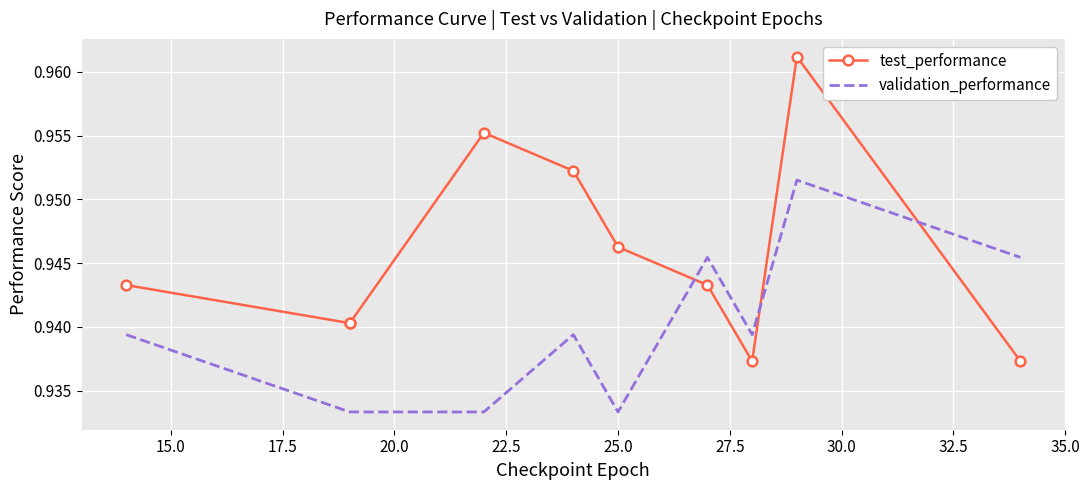

What are all the series names shown in the legend?

test_performance, validation_performance